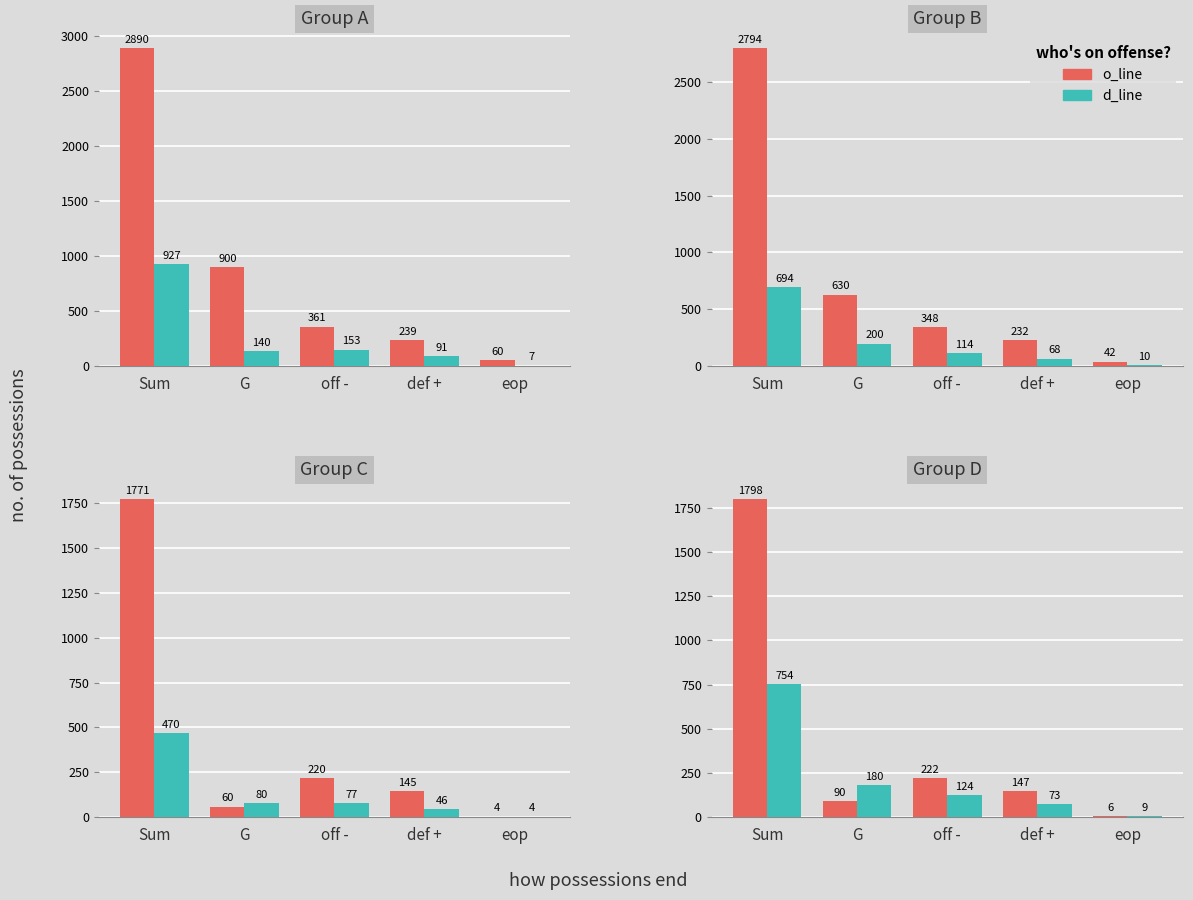

Between Sum and def +, which is larger?

Sum